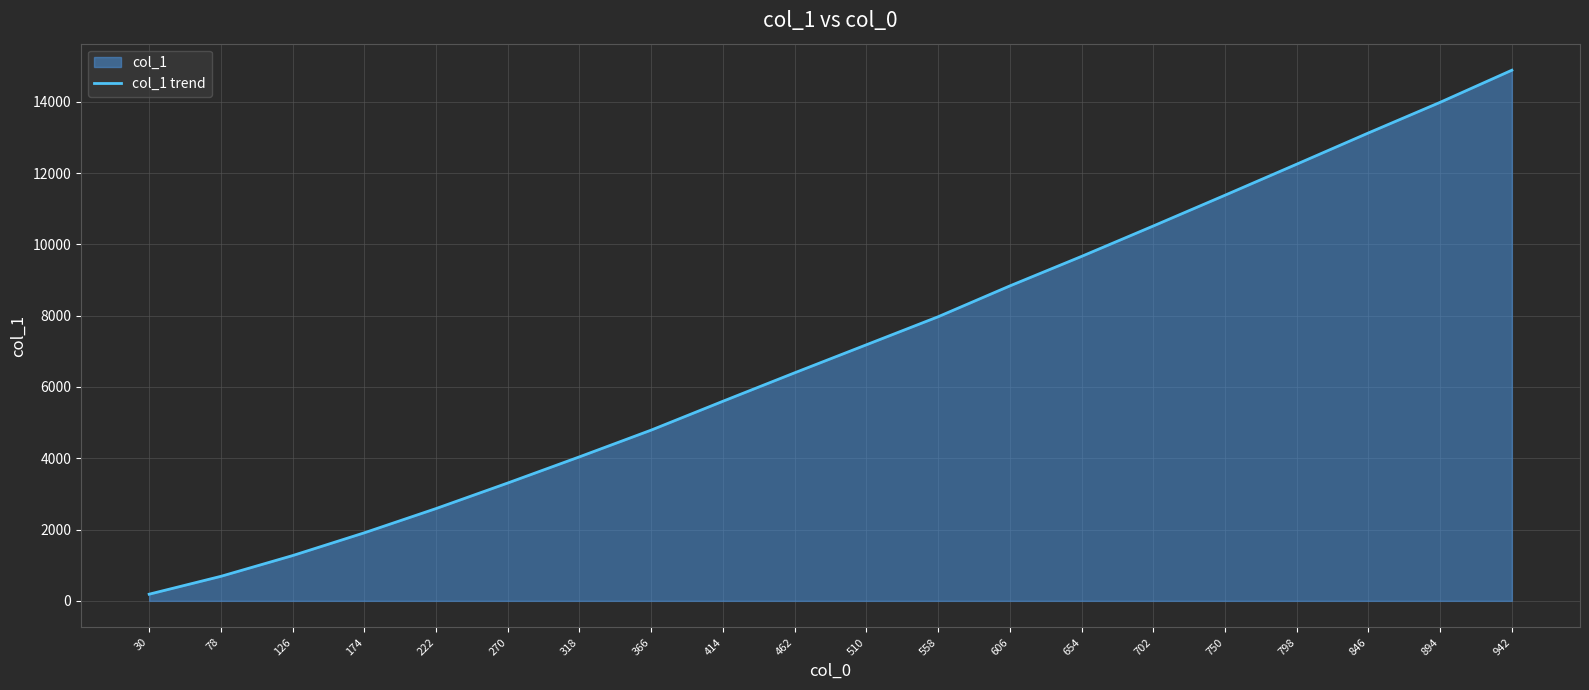

True or false: the data has more than 0 interior local peaks.

False